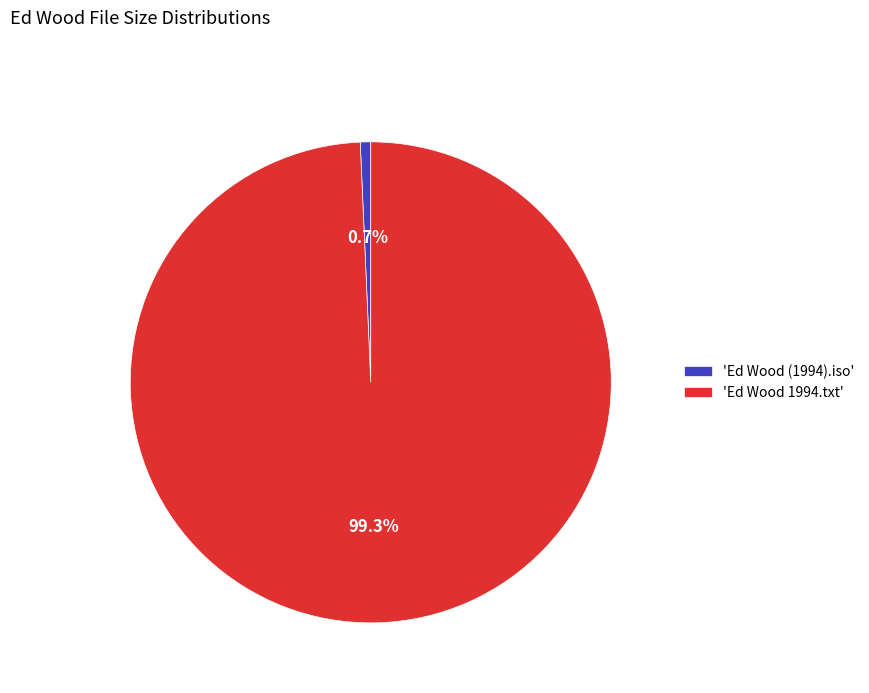

How much of the chart is everything except 'Ed Wood 1994.txt'?

0.7%